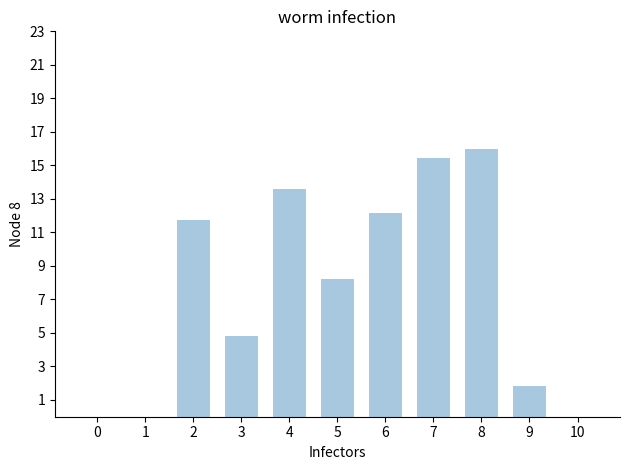

What is the greatest value displayed?

16.0